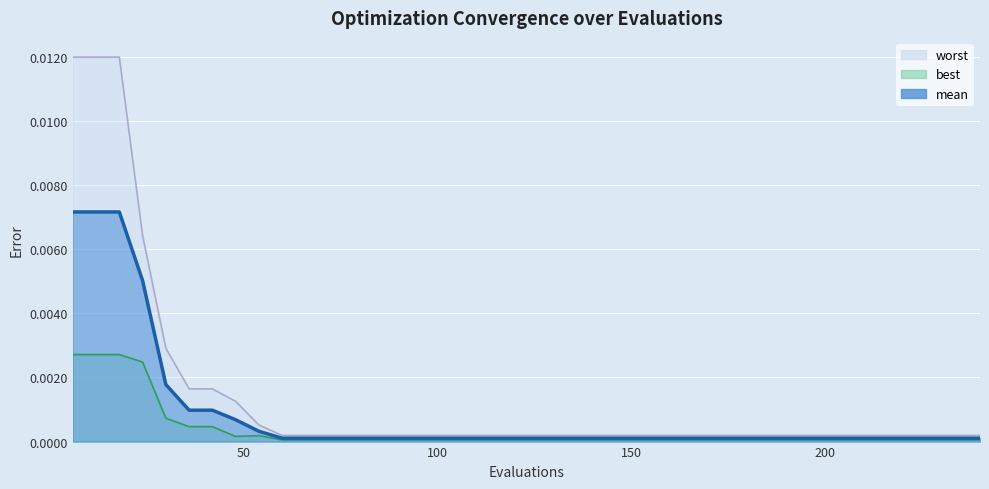

True or false: mean and best cross at least once.

False